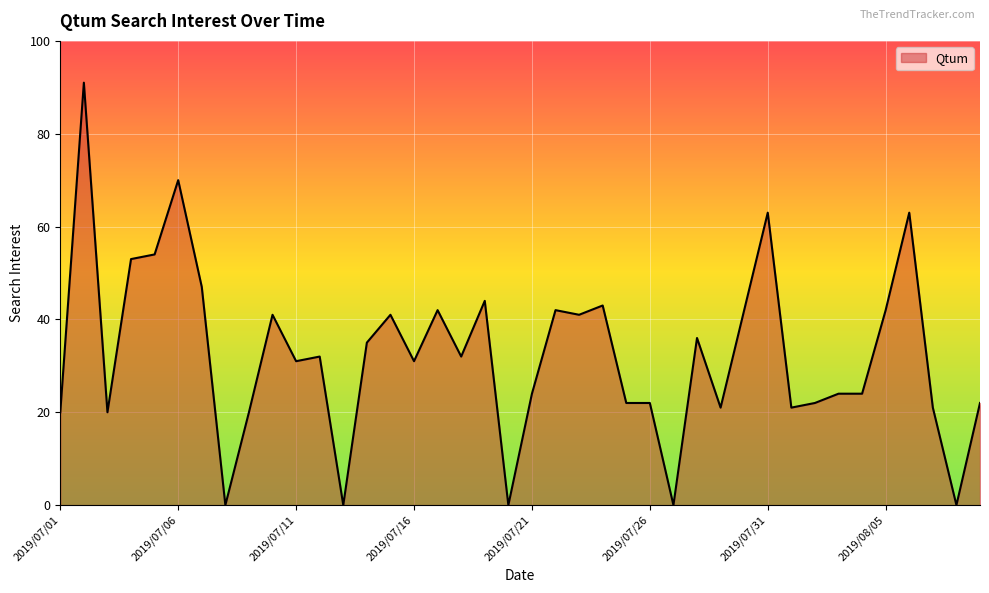

What is the difference between the maximum and minimum values?

91